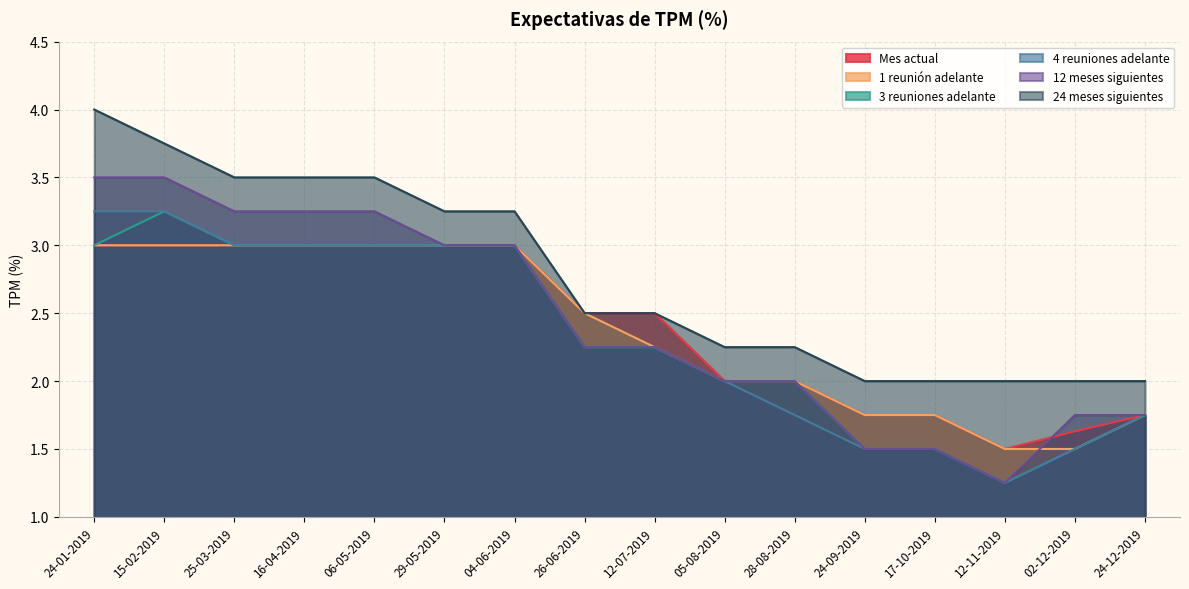

True or false: 12 meses siguientes and 1 reunión adelante intersect in this chart.

True